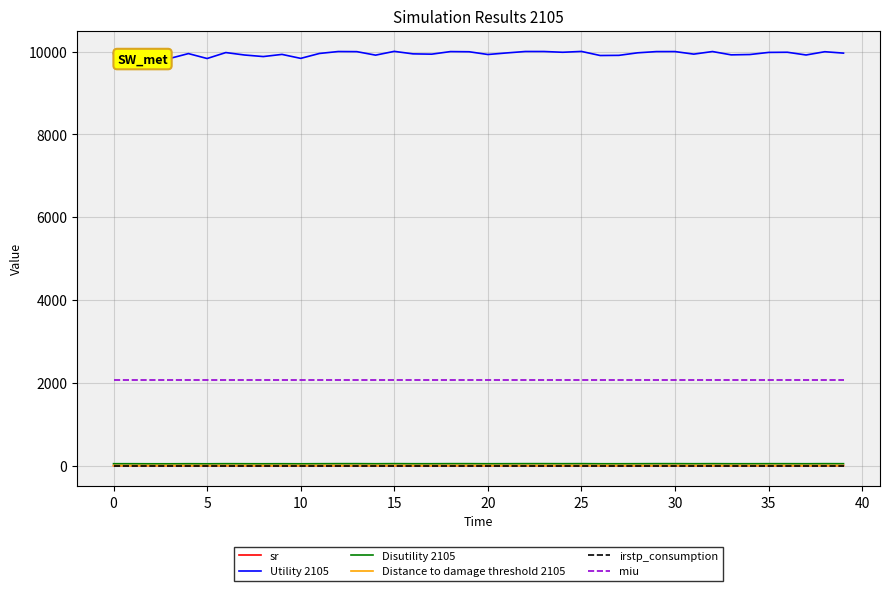

What are all the series names shown in the legend?

sr, Utility 2105, Disutility 2105, Distance to damage threshold 2105, irstp_consumption, miu